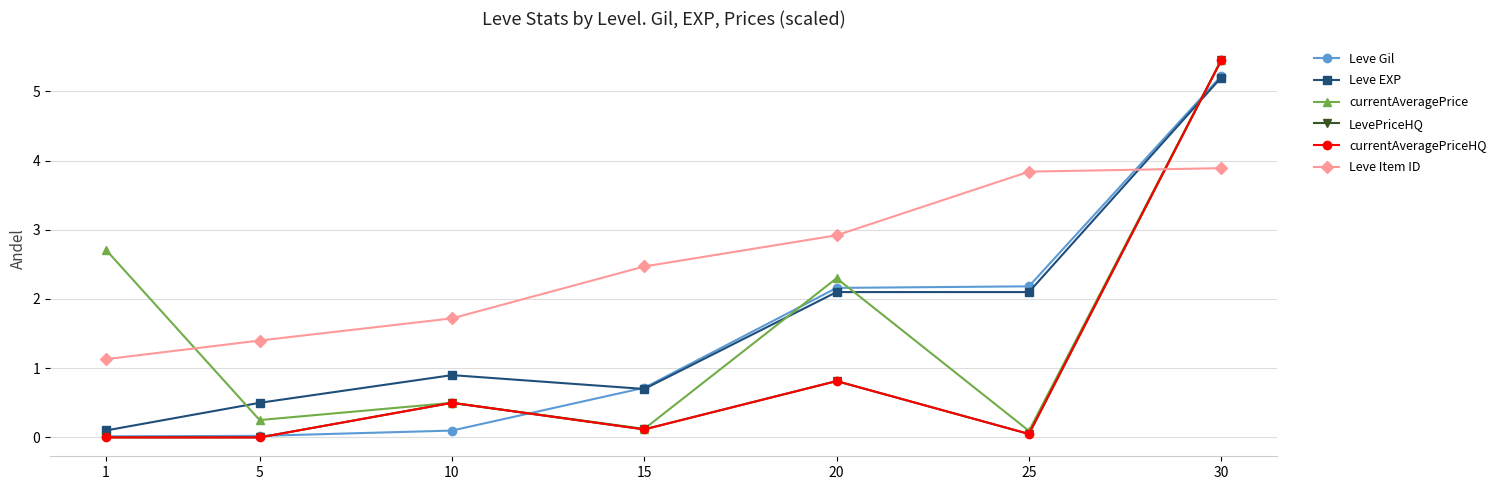

Is this an area chart (filled region under the line)?

No